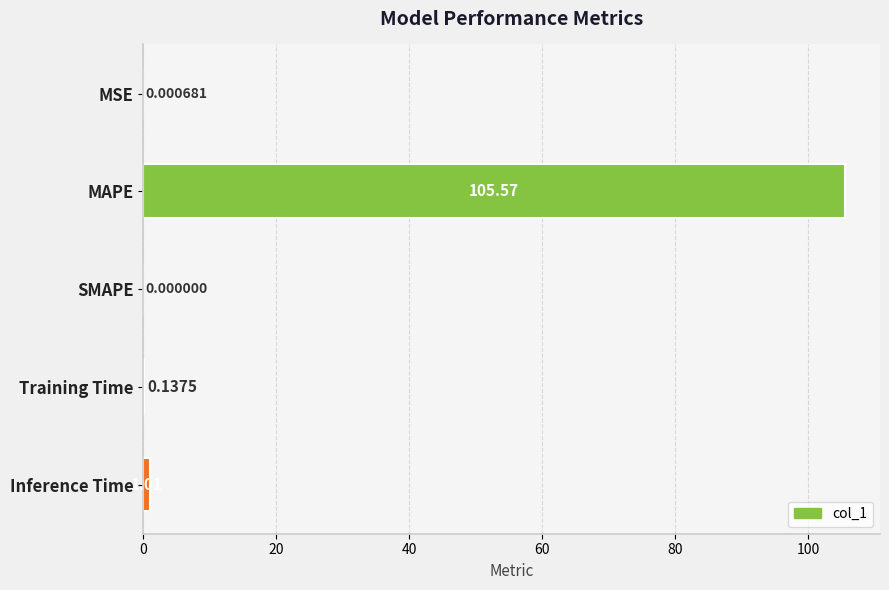

What is the change in value from MSE to Inference Time?

+1.0